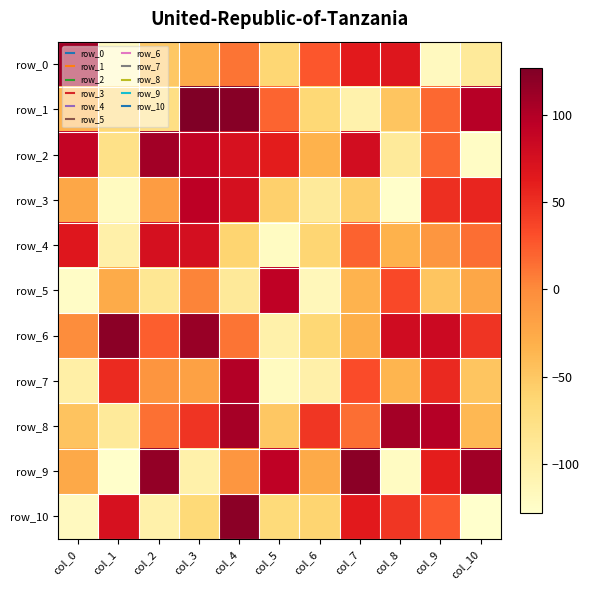

Rank the categories by row_7 value from lowest to highest.

col_5, col_6, col_0, col_10, col_8, col_3, col_2, col_7, col_1, col_9, col_4